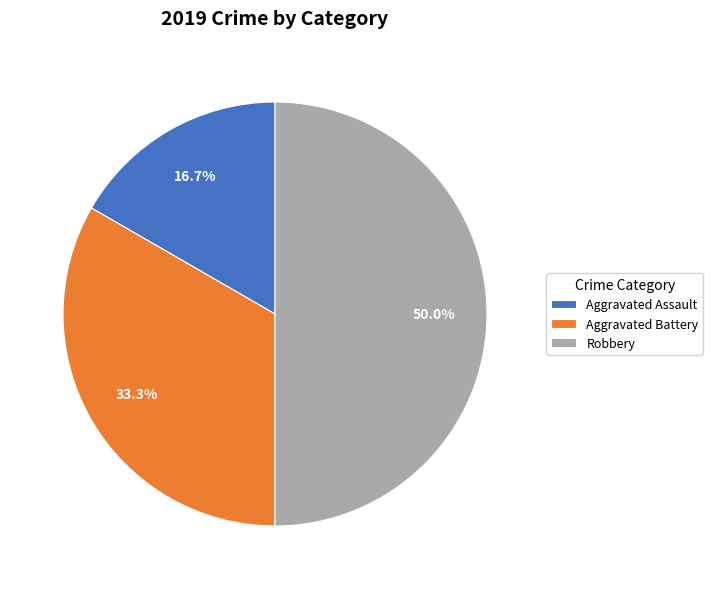

Which has a higher value, Robbery or Aggravated Assault?

Robbery